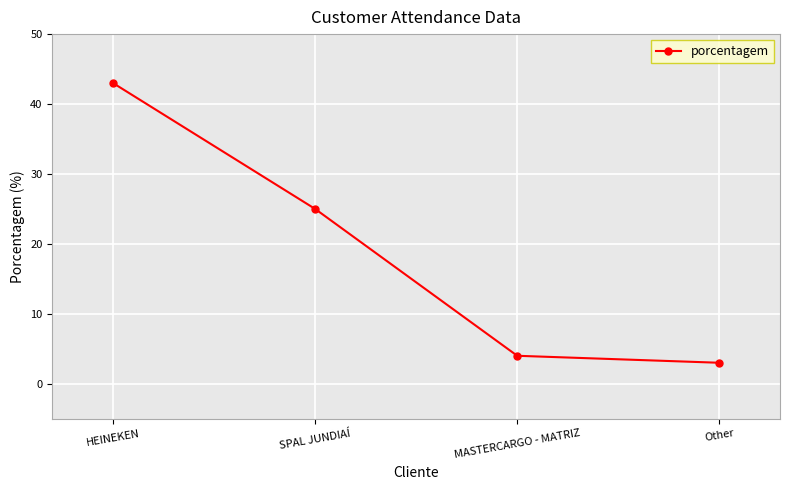

What is the label of the 1st point from the right?

Other